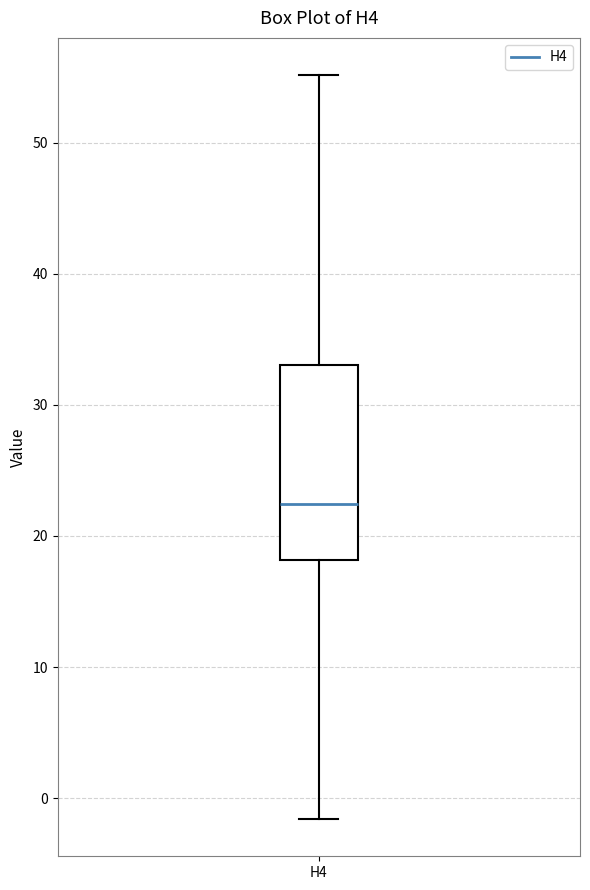

Transcribe this box plot: give where the median line is, the range the box spans, and where the two whiskers end, as read against the y-axis. The values are not printed on the chart, so give them approximately, as read against the axis.

median 22, box 18 to 33, whiskers -2 to 55